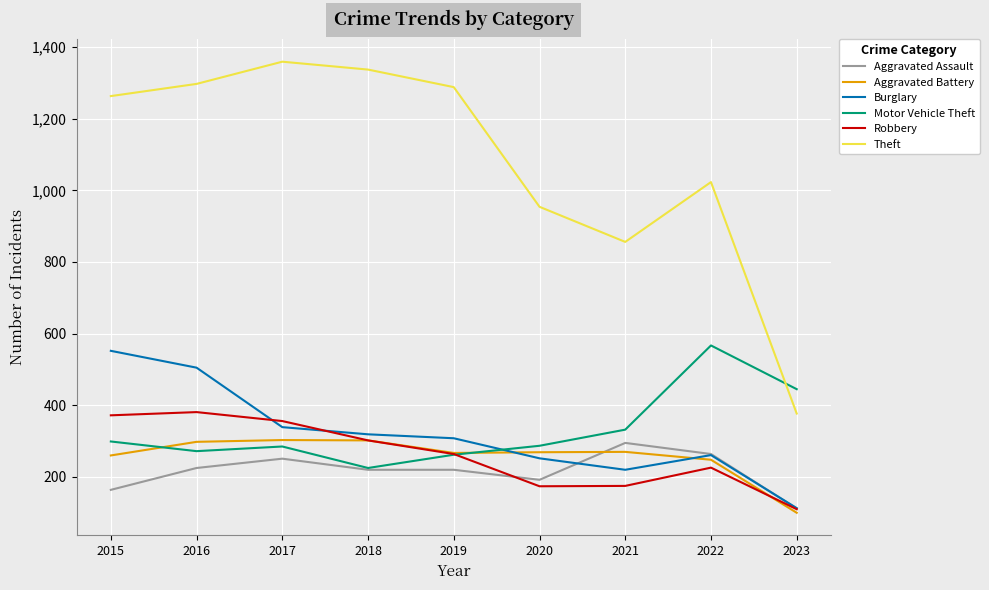

What is the difference between the Robbery values at 2021 and 2022?

51